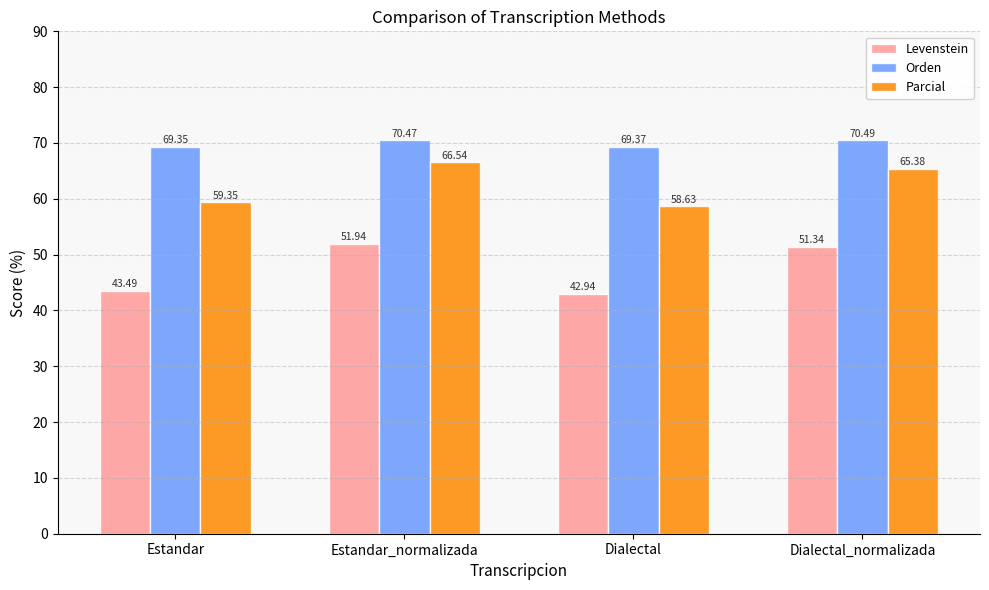

Which series has the largest total across all categories?

Orden